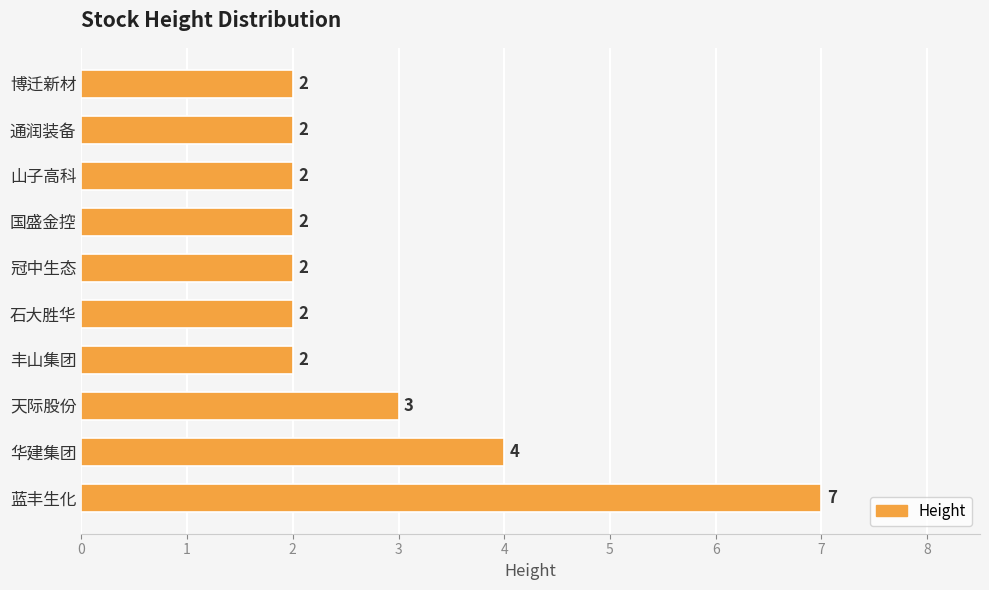

What is the change in value from 蓝丰生化 to 华建集团?

-3